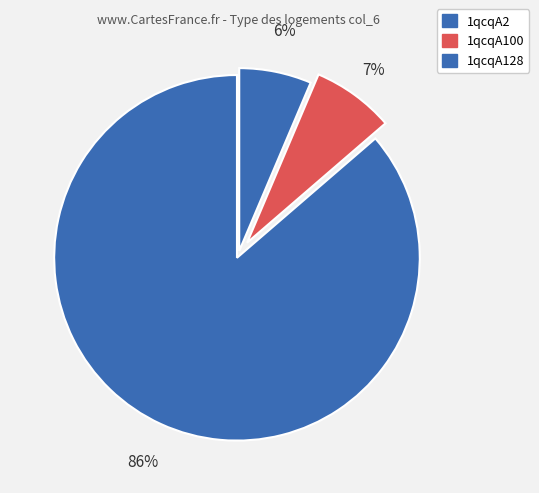

Count the number of slices in the pie.

3